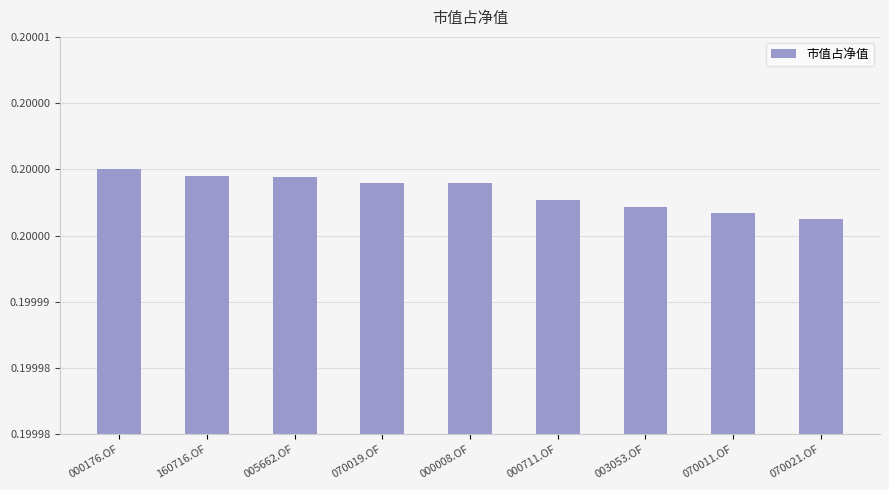

Rank the categories by value from highest to lowest.

000176.OF, 160716.OF, 005662.OF, 070019.OF, 000008.OF, 000711.OF, 003053.OF, 070011.OF, 070021.OF